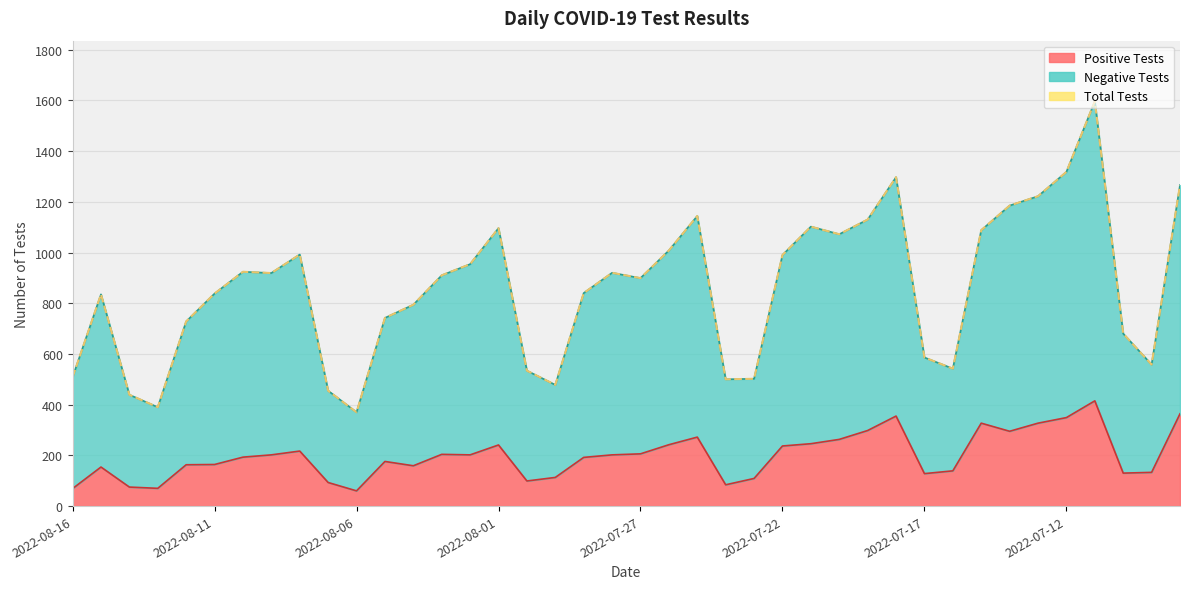

What is the maximum value shown in the chart?

1596